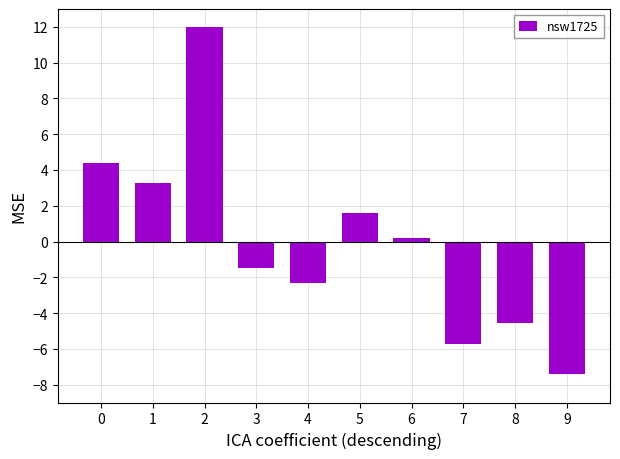

The chart shows a value of 5.5 at 1. True or false?

False